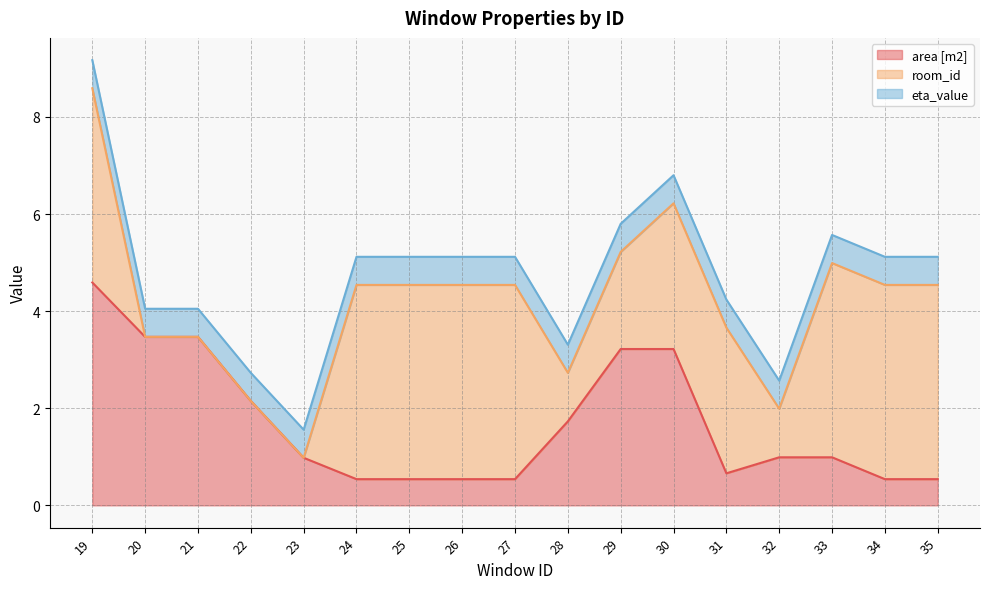

Where do room_id and area [m2] first cross each other?

23 and 24